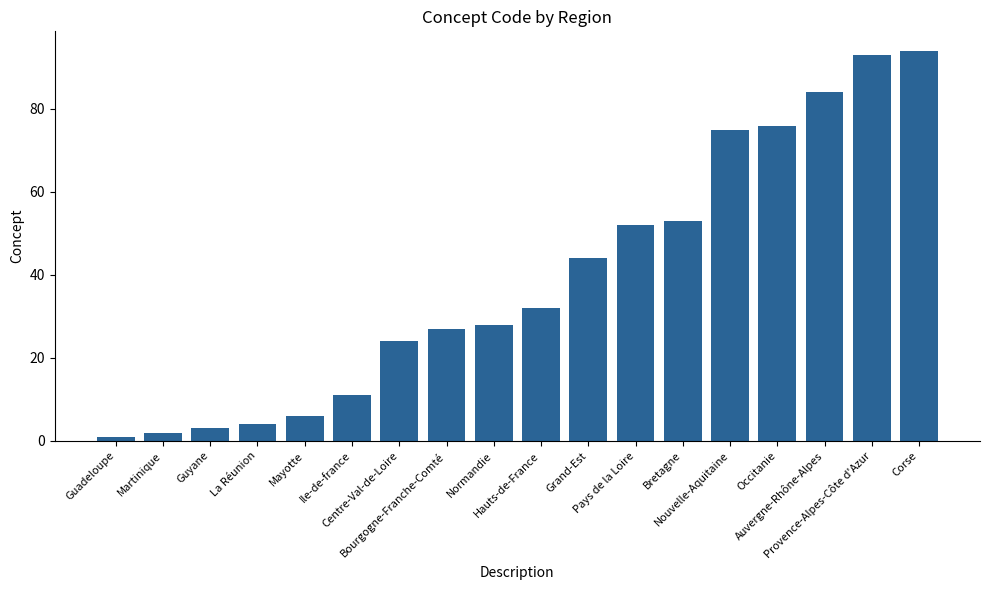

Reading left to right, extract all data points from this chart.

1	2	3	4	6	11	24	27	28	32	44	52	53	75	76	84	93	94